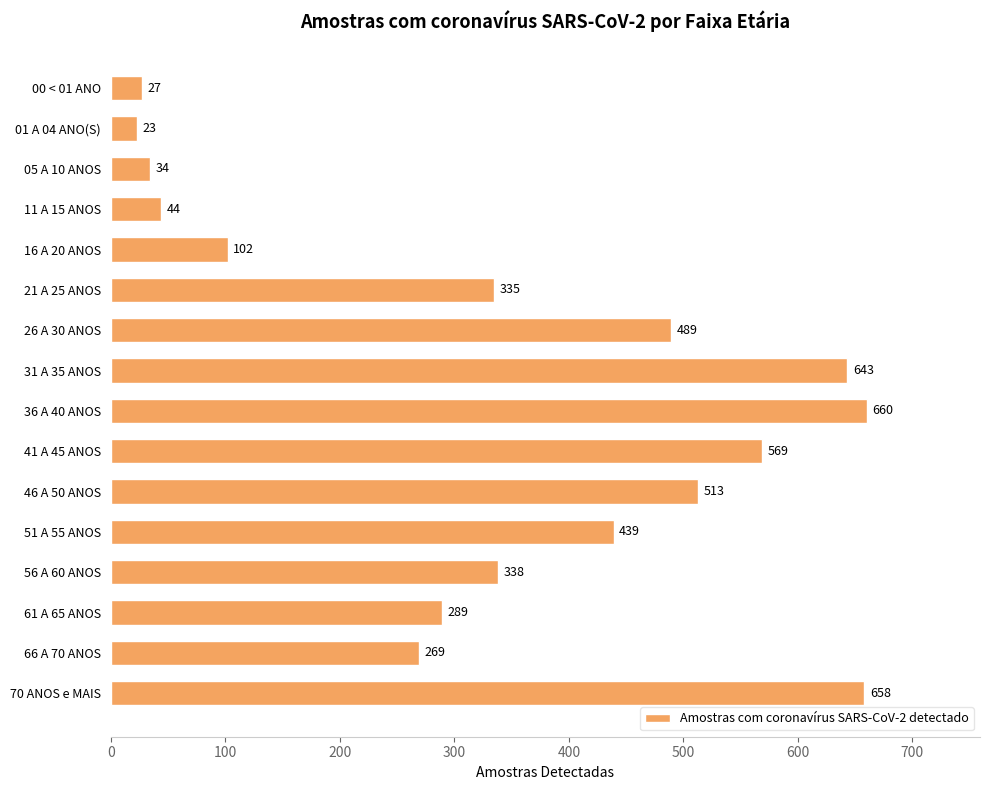

What is the label of the 5th bar from the bottom?

51 A 55 ANOS